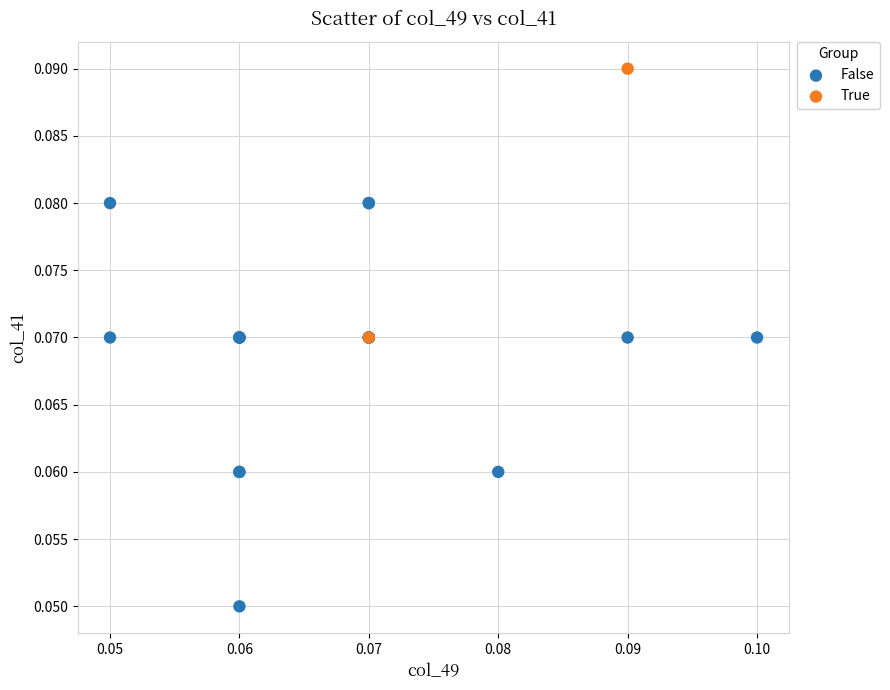

Which series has the largest Y range (max minus min)?

False